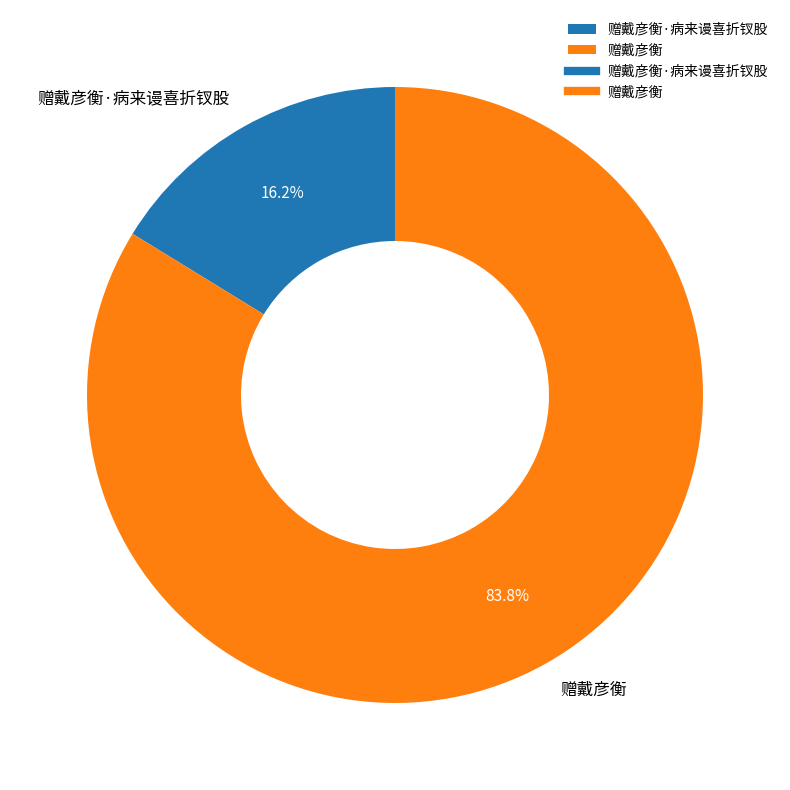

Count the number of slices in the pie.

2